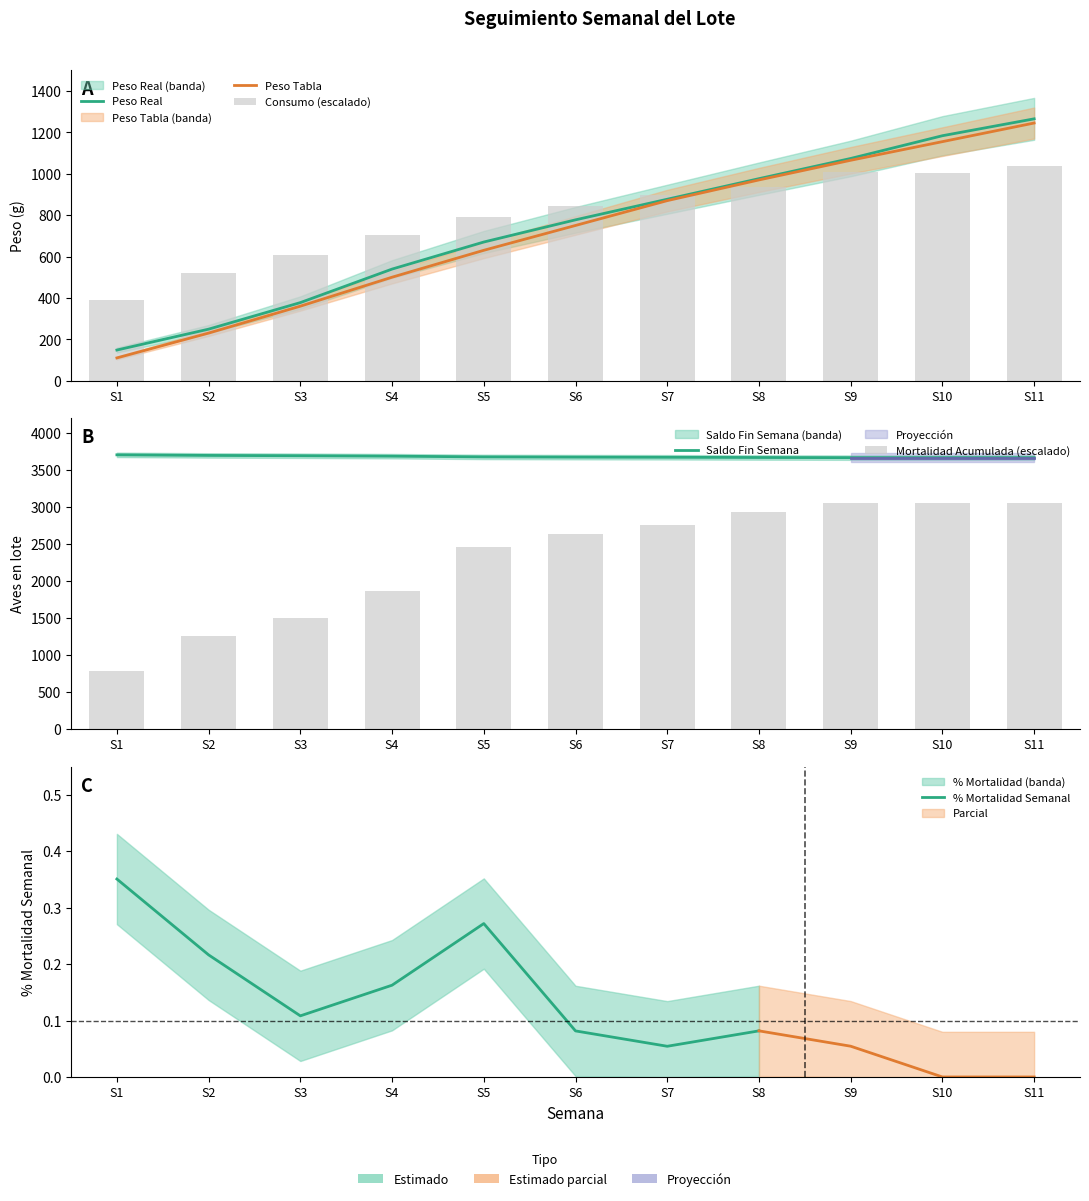

Is it true that PESO TABLA equals 1245.0 at S11?

True